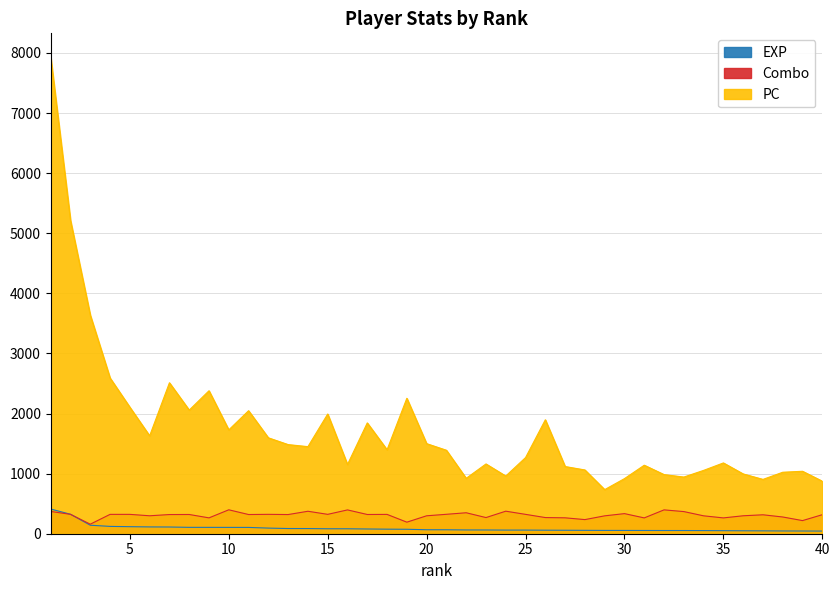

True or false: pc has a value of 1039.0 at 39.

True